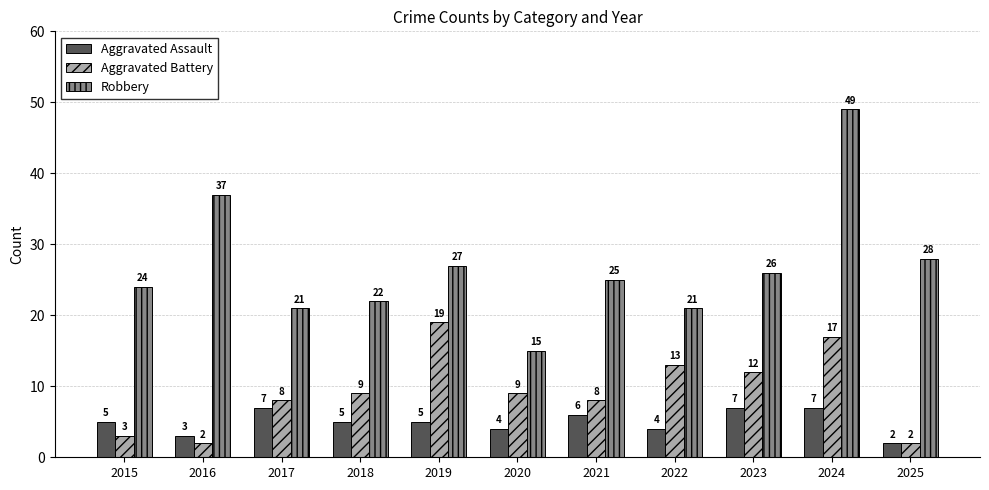

At which category does the chart reach its peak across all series?

2024